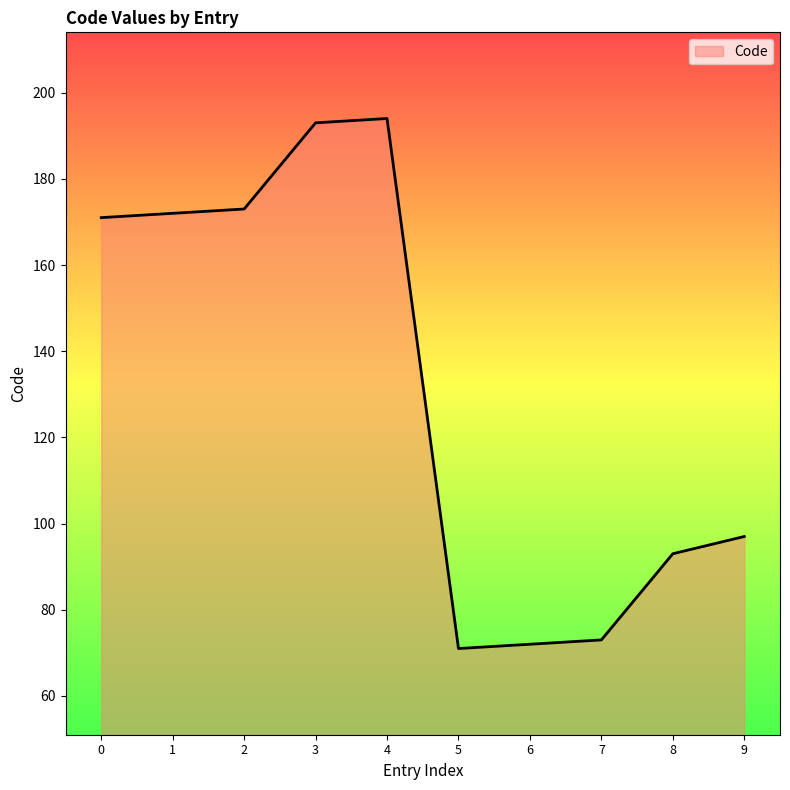

What is the ratio of the value at 1 to the value at 4?

0.9